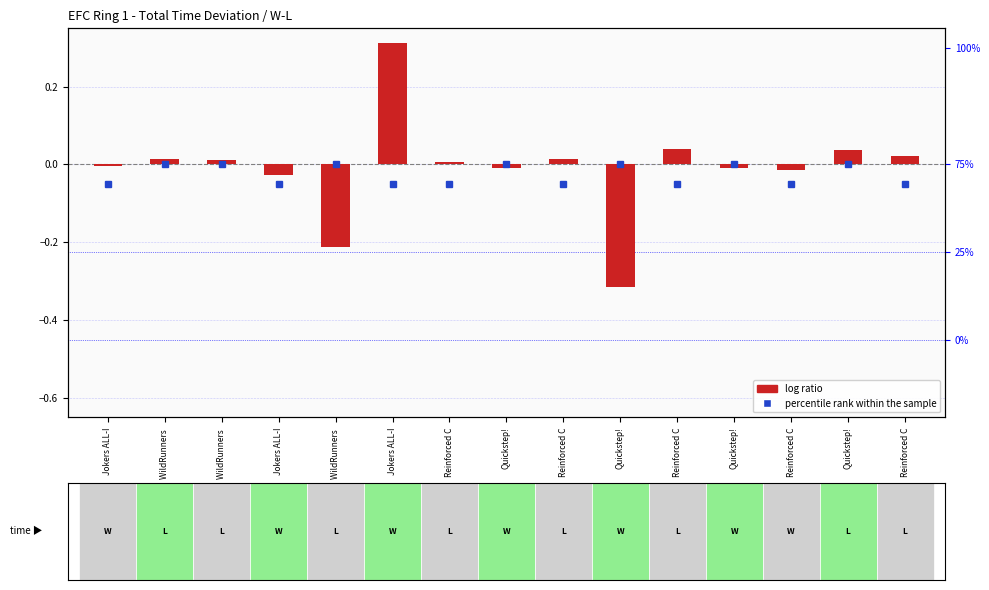

Does the chart contain any negative values?

Yes